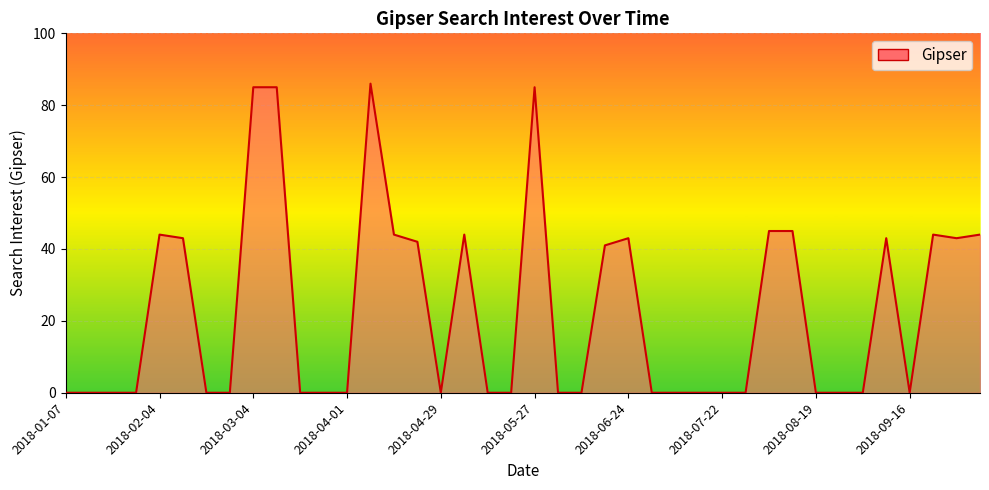

What is the average value?

23